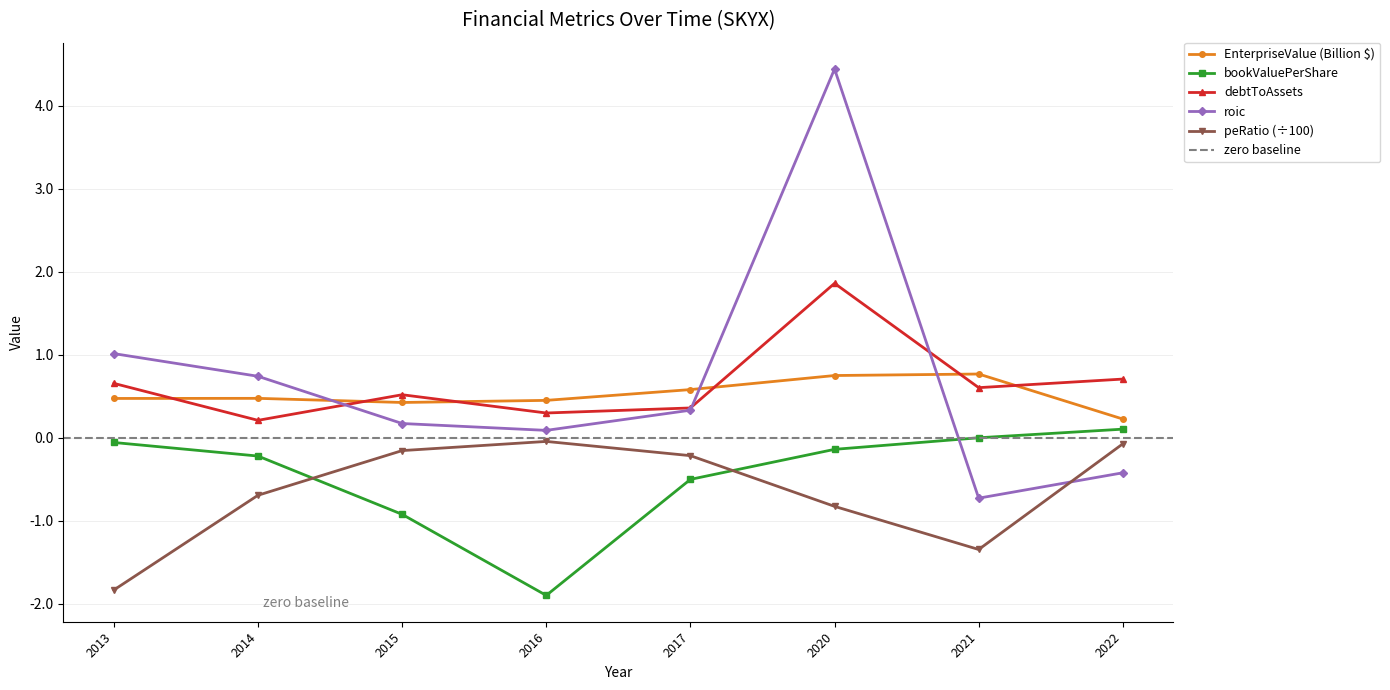

In debtToAssets, how many points are higher than both neighbors (excluding endpoints)?

2